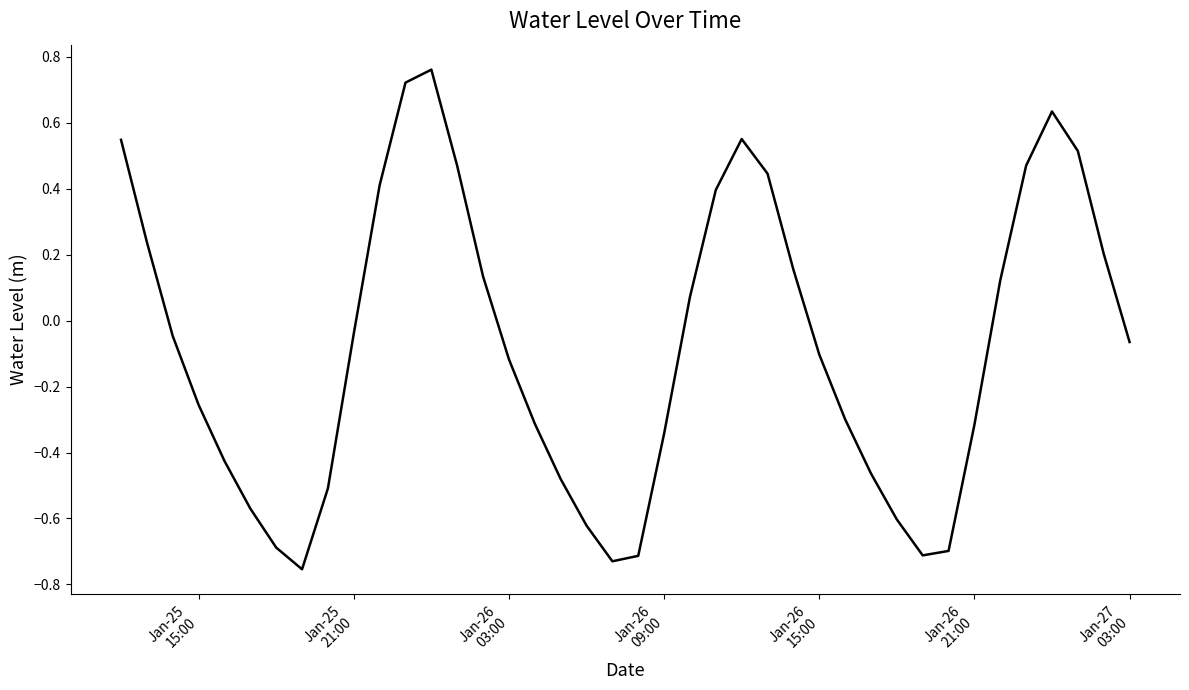

What is the difference between the maximum and minimum values?

1.5